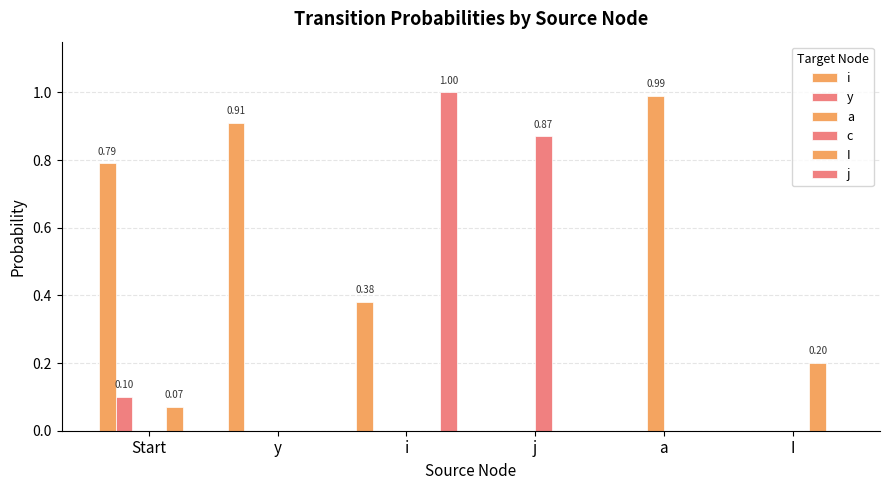

What is the sum of all I values?

0.3